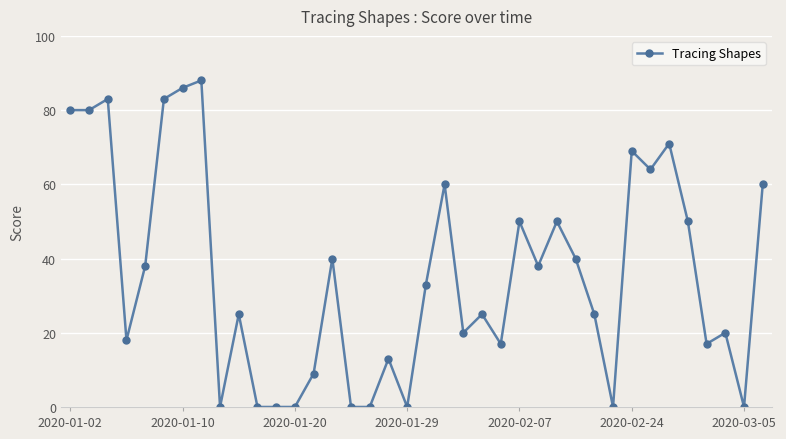

Does the chart have visible grid lines?

Yes